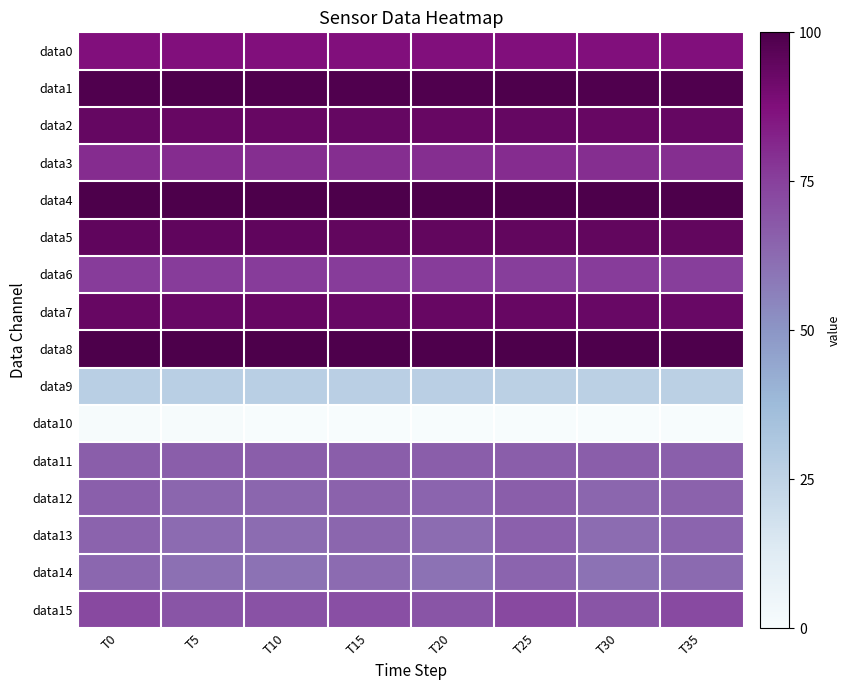

What is the greatest value displayed?

100.0